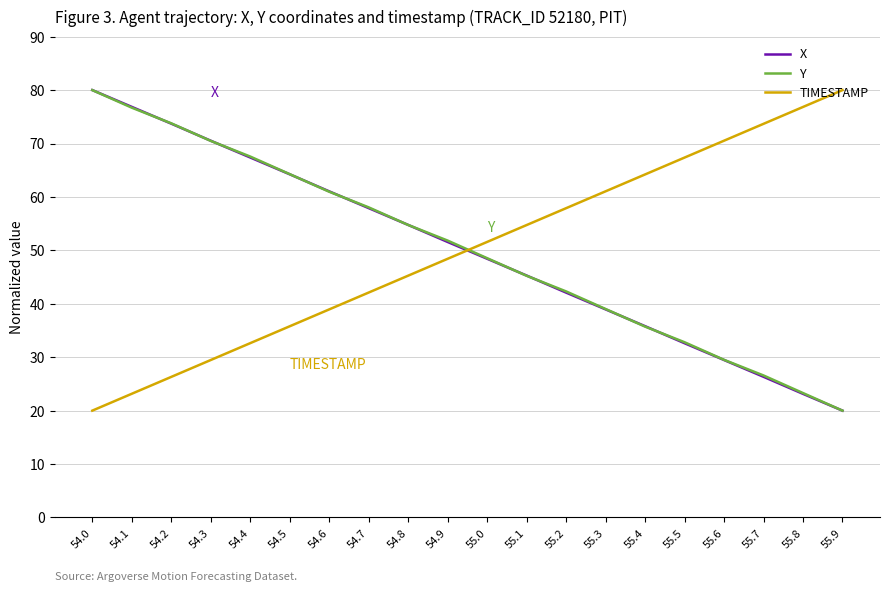

True or false: Y has more than 2 interior local peaks.

False